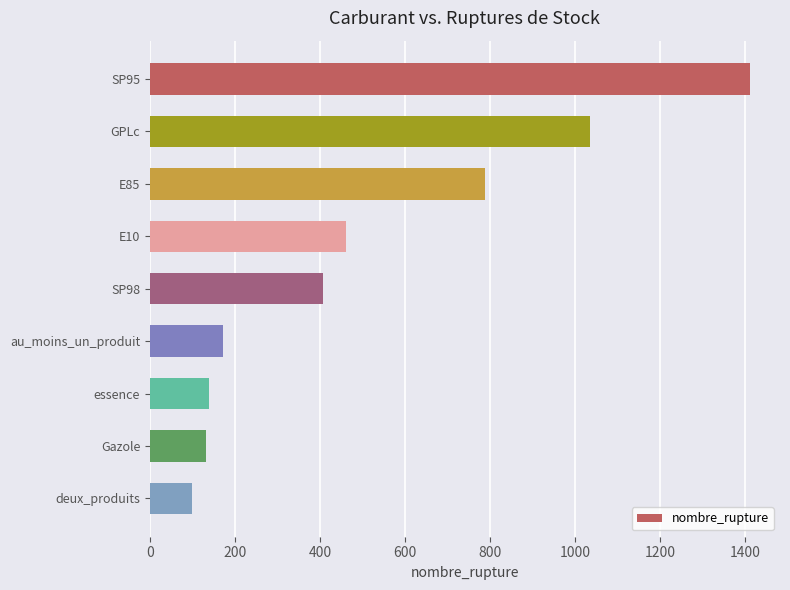

True or false: the data shows 139 at essence.

True